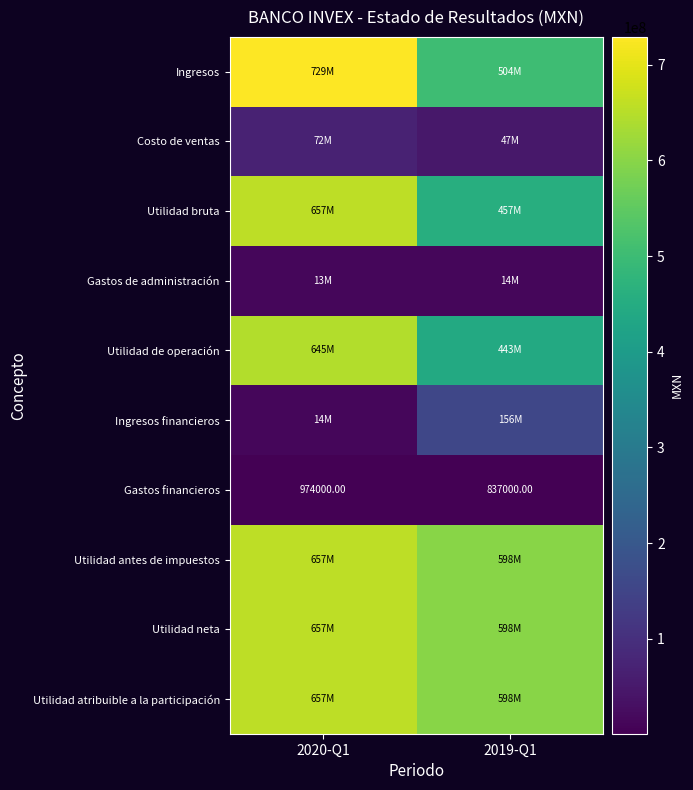

Is the value of Gastos financieros at 2019-Q1 greater than the value of Utilidad atribuible a la participación at 2019-Q1?

No